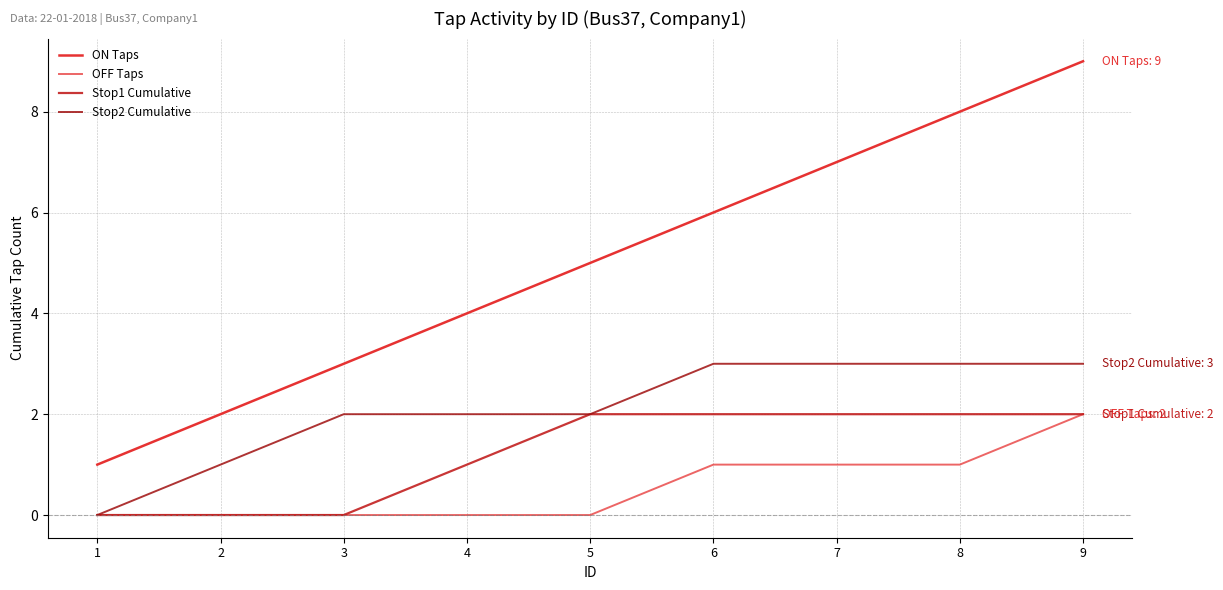

True or false: ON Taps and Stop1 Cumulative intersect in this chart.

False